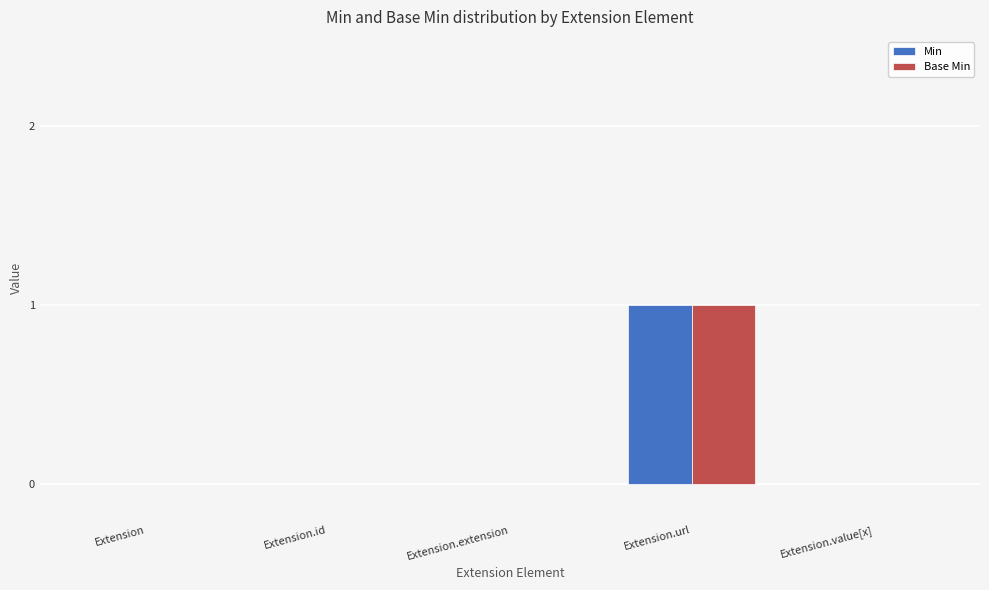

Are the bars horizontal?

No